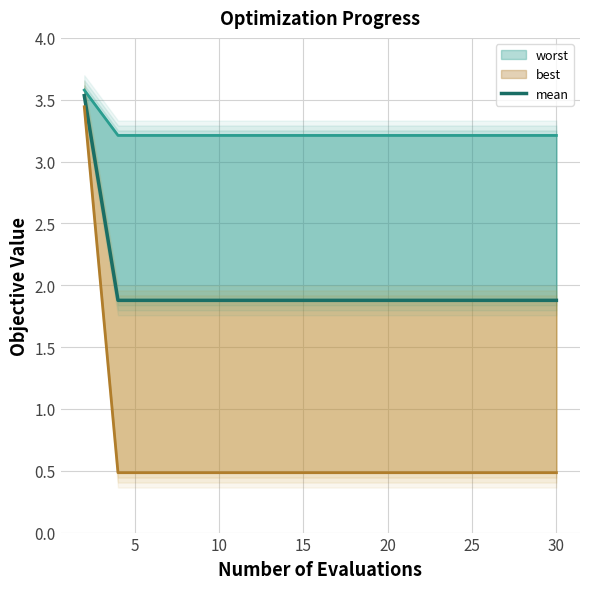

How many lines are shown in the chart?

3